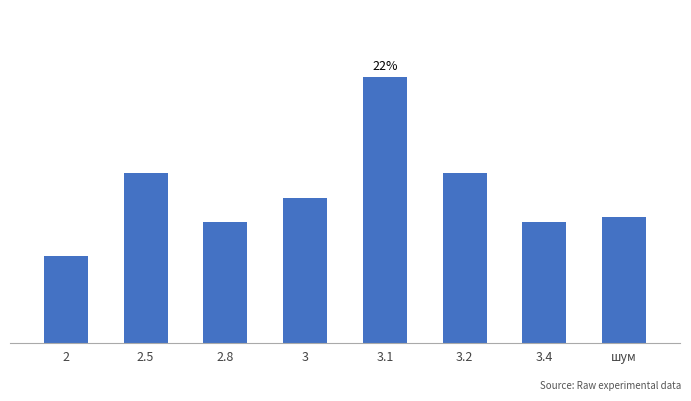

Are the bars horizontal?

No